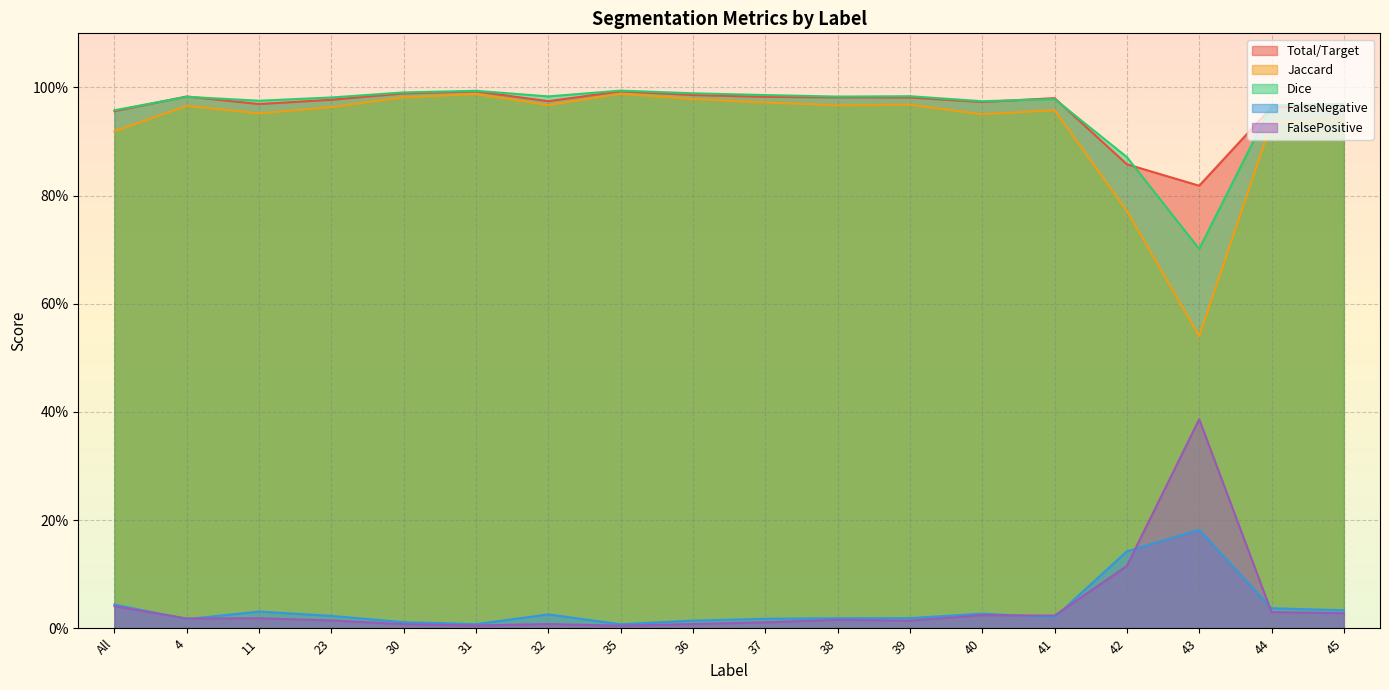

Which series changed the most between 32 and 42?

Jaccard